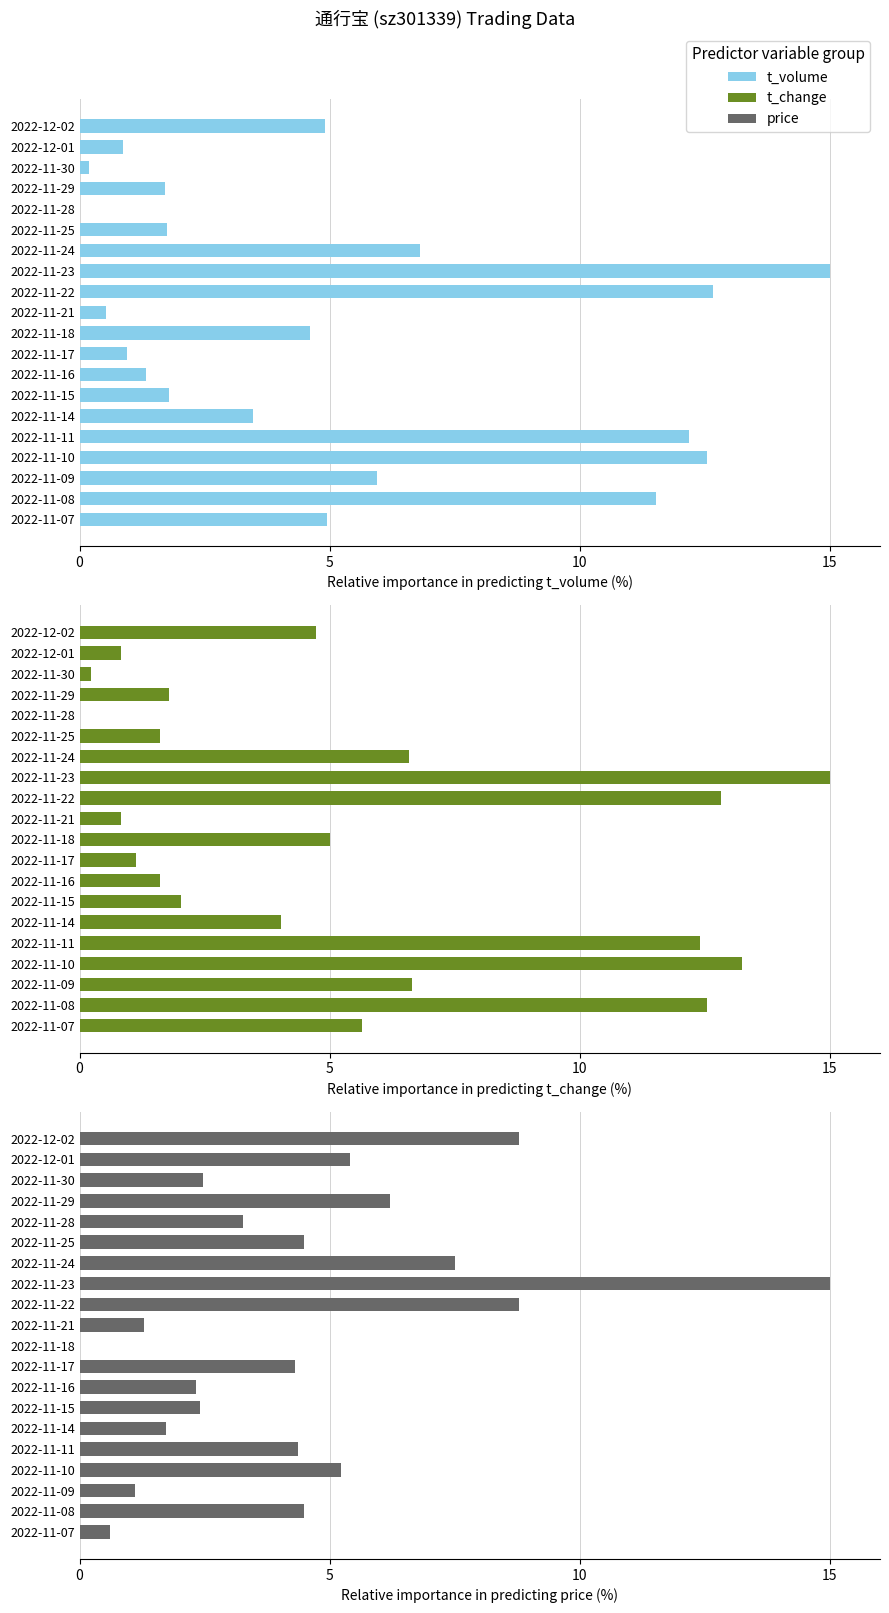

Are the bars grouped side by side (vs. stacked)?

Yes